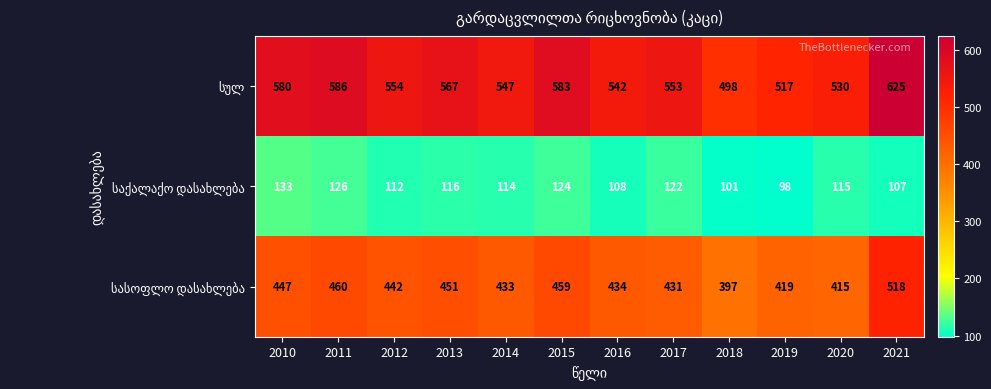

What is the maximum value shown in the chart?

625